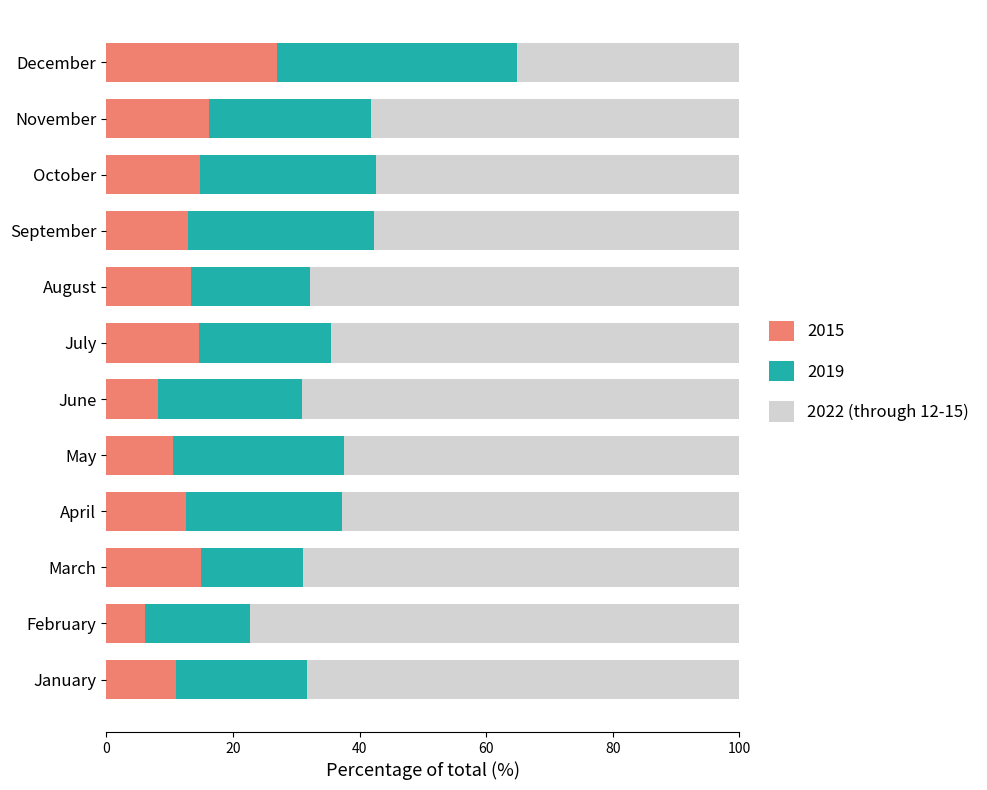

The 2015 series shows 8.2 at June. True or false?

True